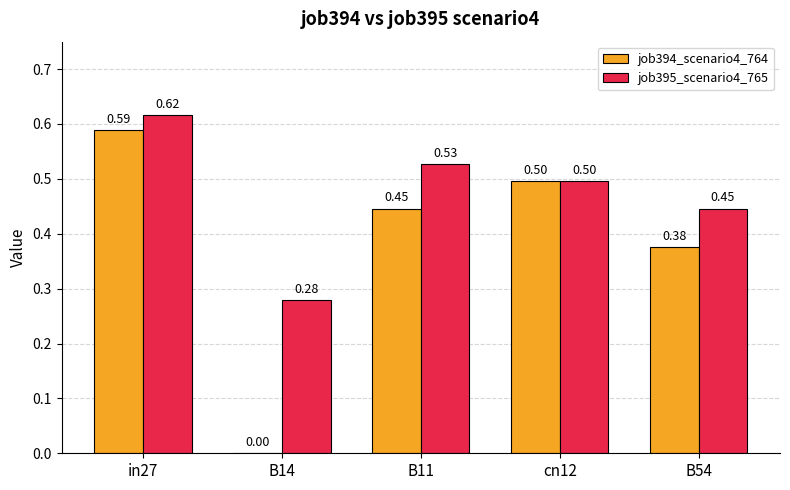

Is the value of job395_scenario4_765 at B11 greater than the value of job394_scenario4_764 at B11?

Yes